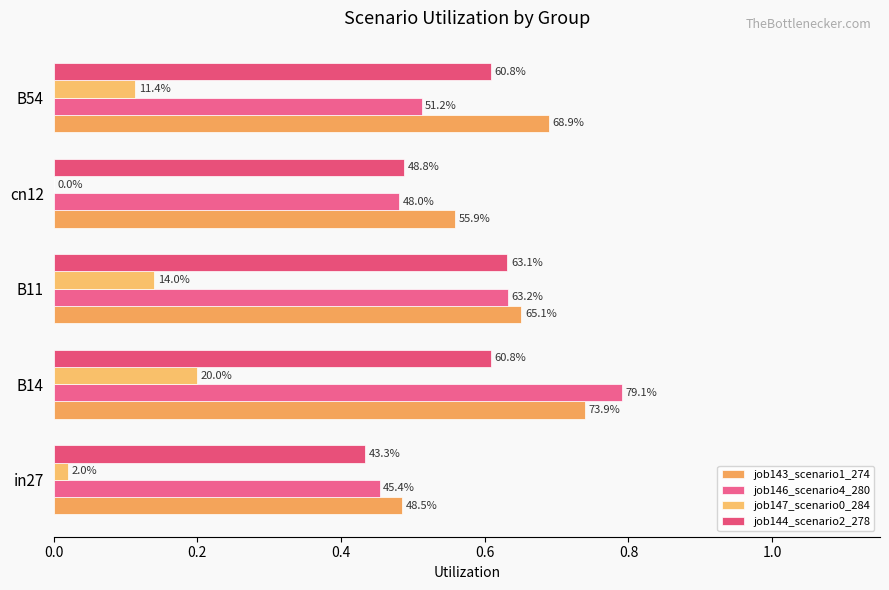

What are all the series names shown in the legend?

job143_scenario1_274, job146_scenario4_280, job147_scenario0_284, job144_scenario2_278